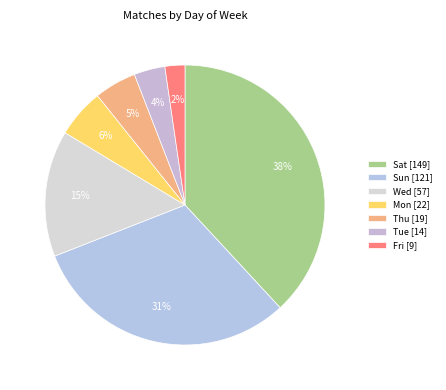

What is the change in value from Sat to Mon?

-127